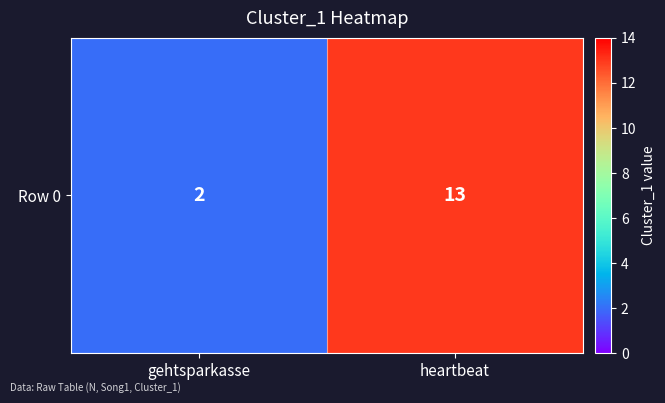

List the labels in order of value, largest first.

heartbeat, gehtsparkasse